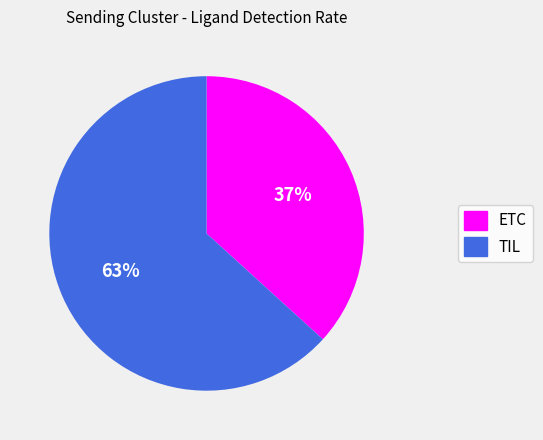

To the nearest percent, what is the average slice percentage?

50%